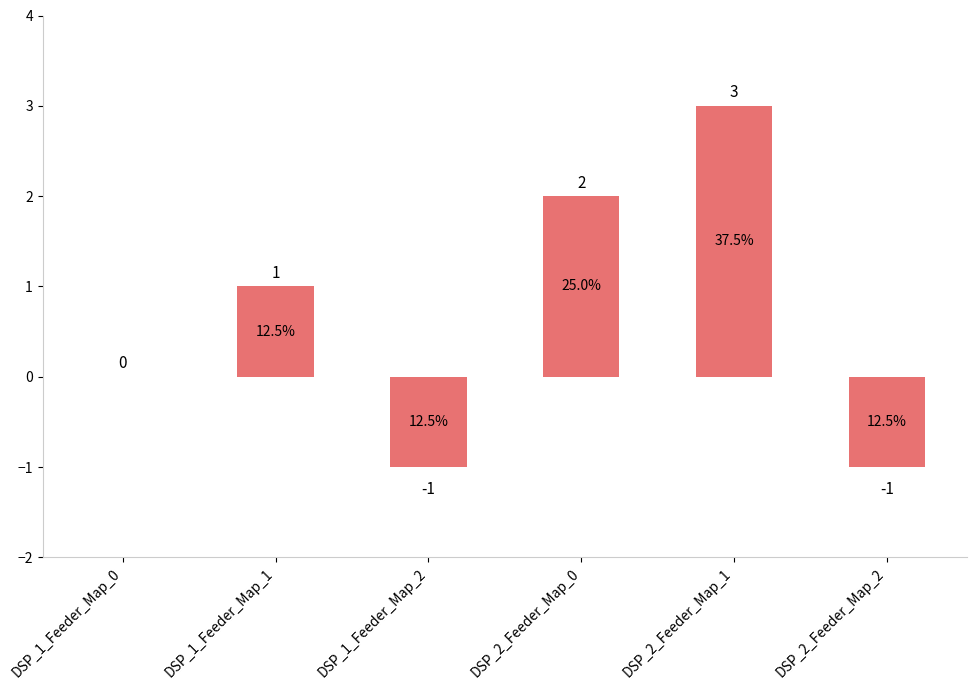

What is the maximum value shown in the chart?

3